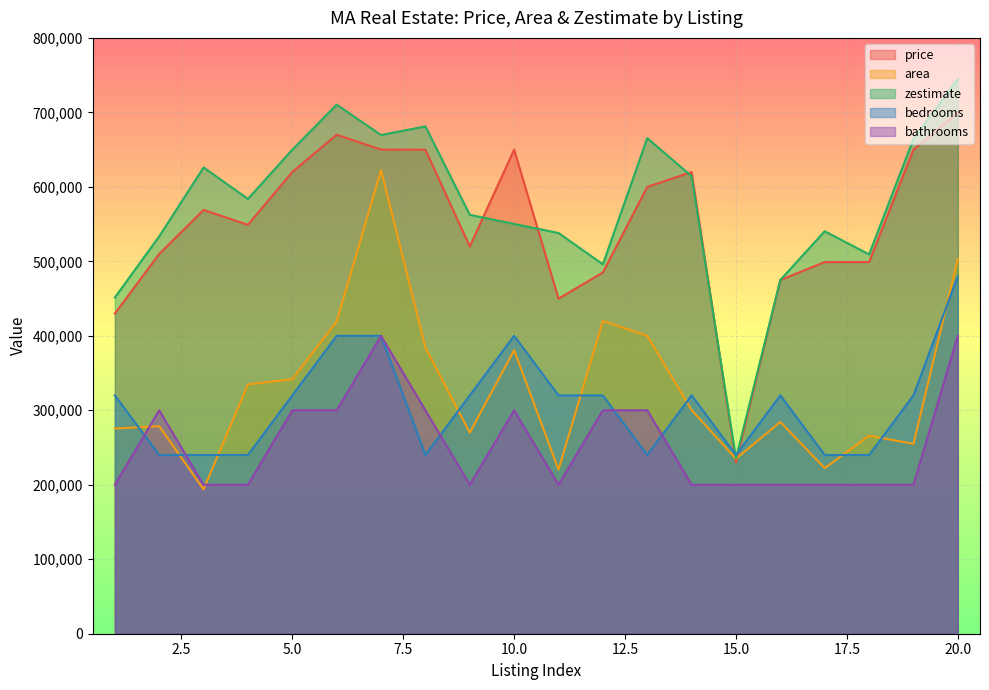

What is the lowest value of the bedrooms series?

240000